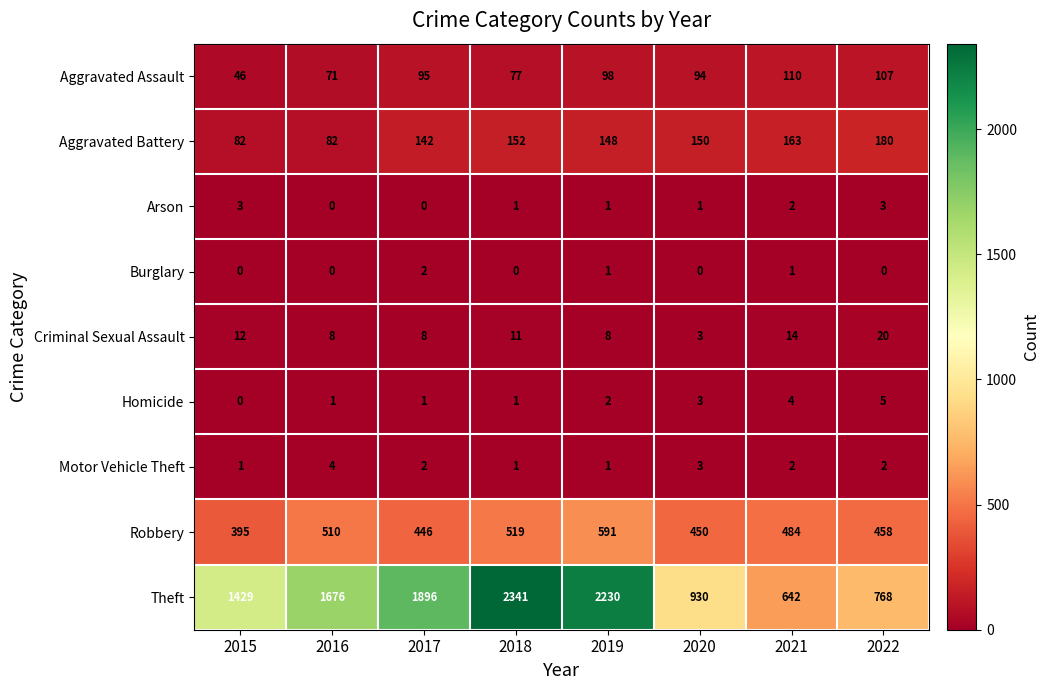

How many series are shown in this chart?

9